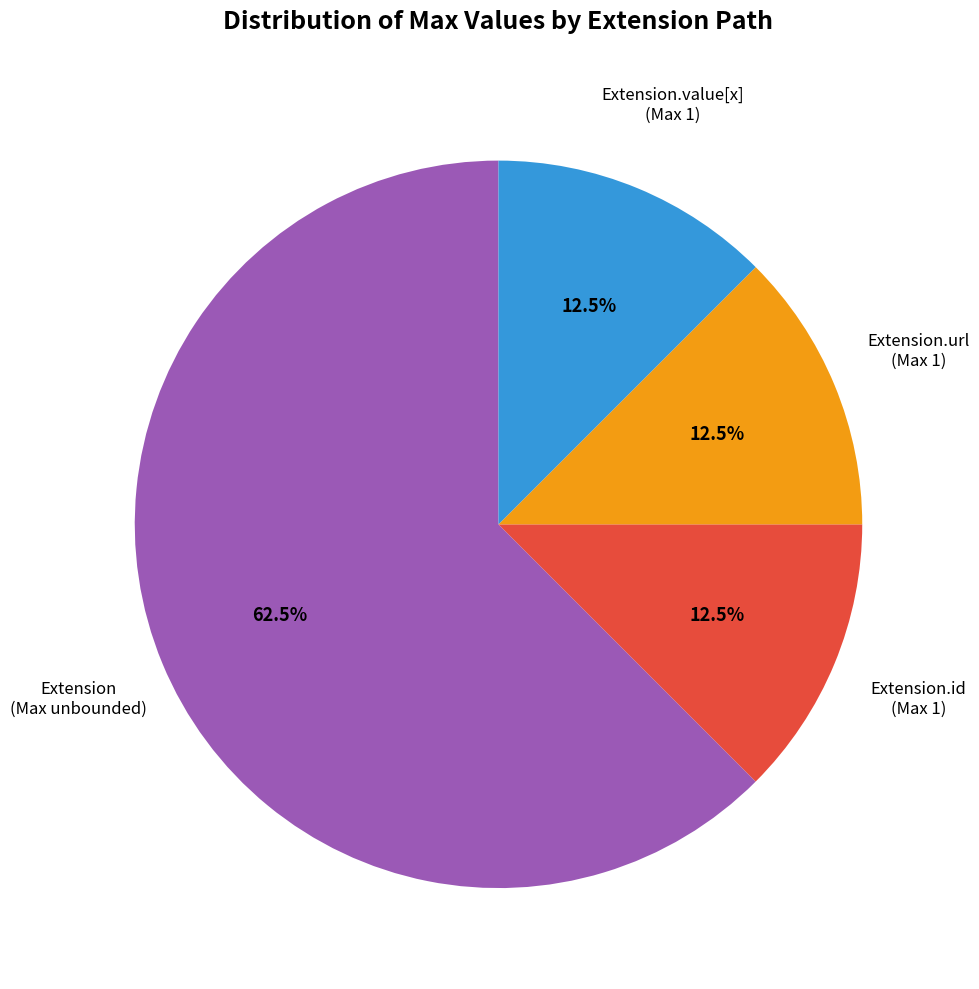

Does any single category account for the majority?

Yes